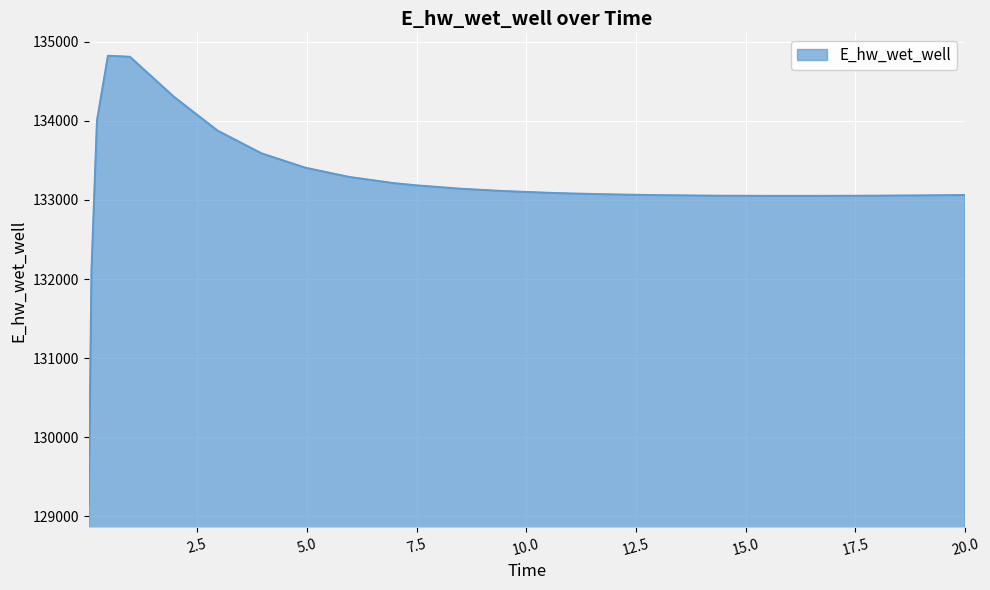

What is the smallest value displayed?

129143.6